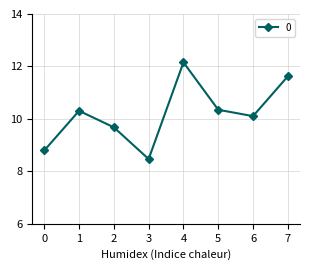

How many points are lower than both their immediate neighbors (excluding endpoints)?

2